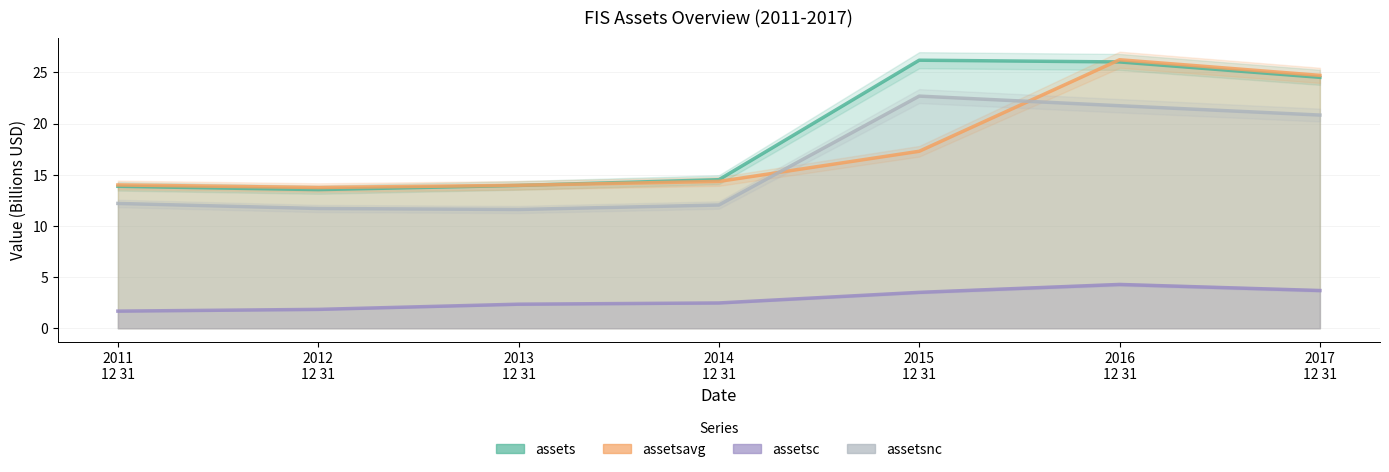

At how many categories does at least one series exceed 18?

3